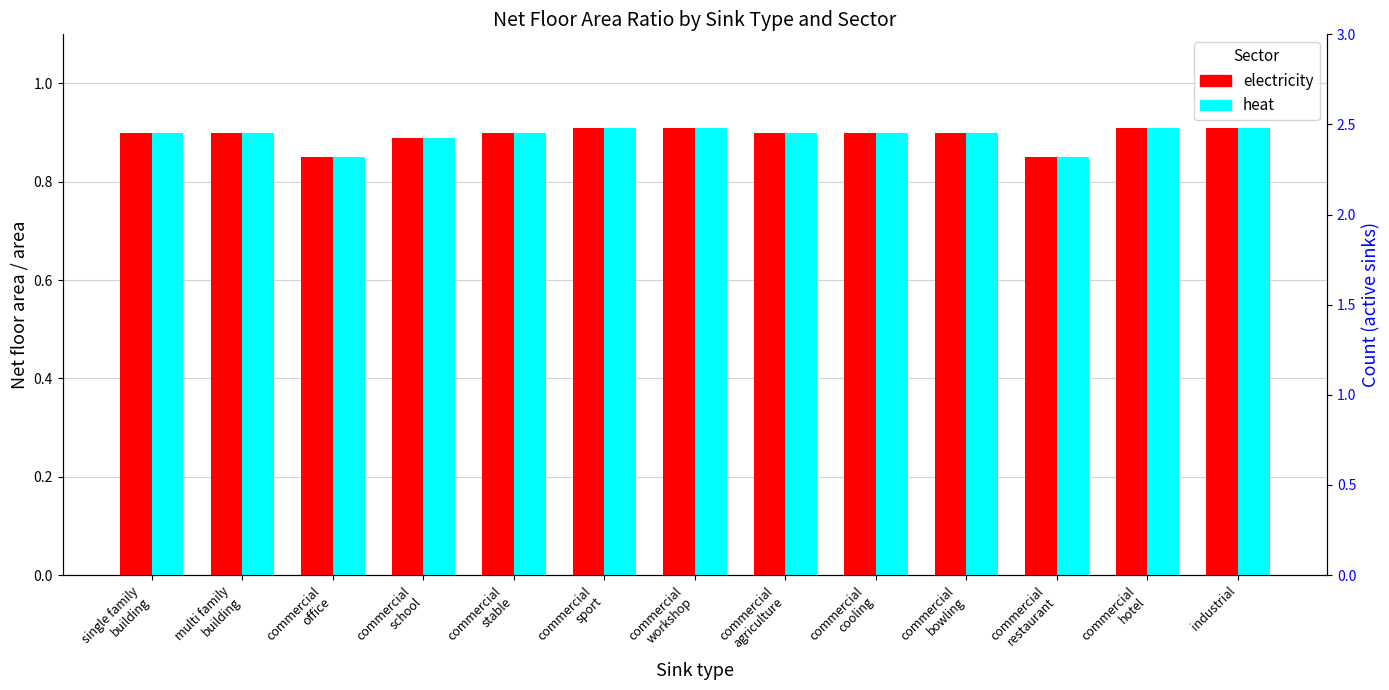

Where is heat nearest to the value 0?

commercial
office